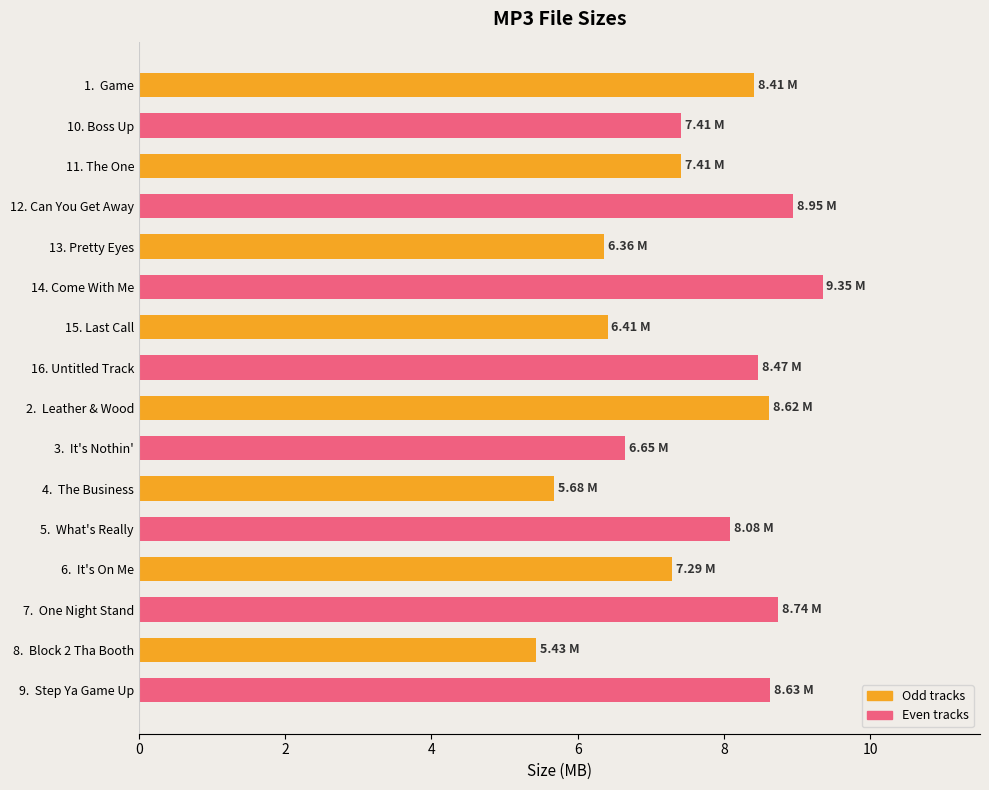

Approximately how many times larger is the value at 8.  Block 2 Tha Booth compared to 4.  The Business?

1.0